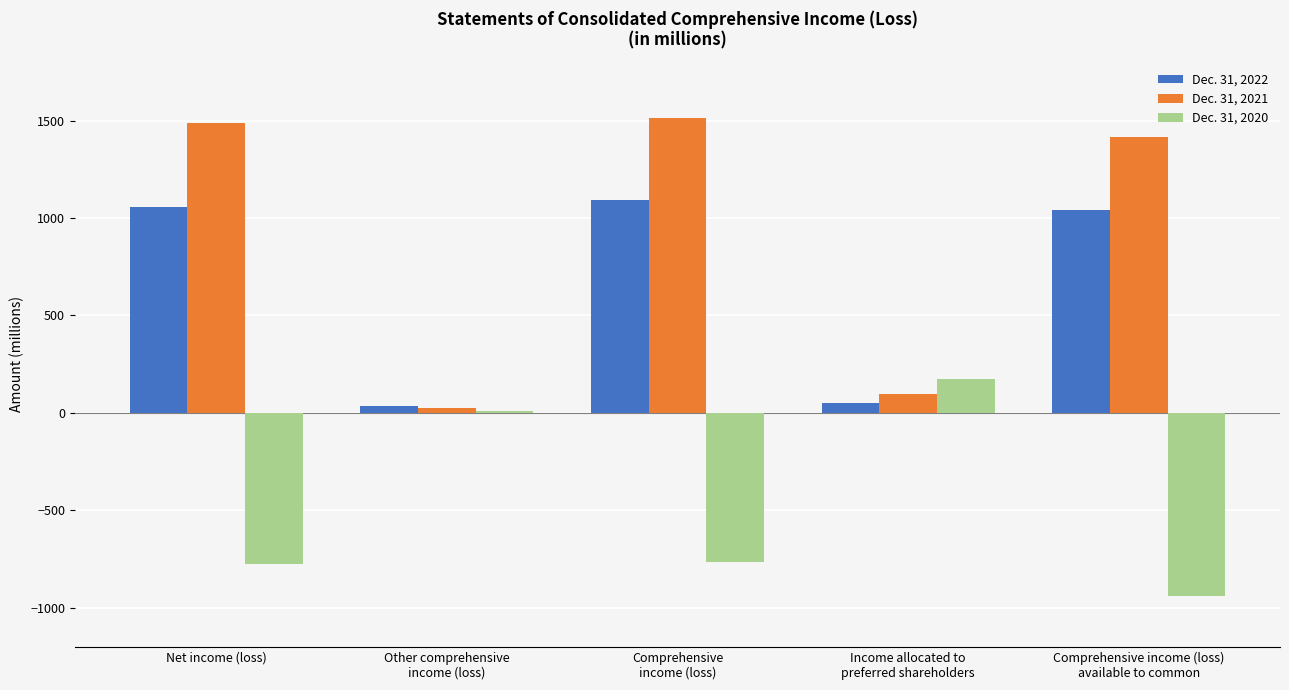

Which series has the largest total across all categories?

Dec. 31, 2021